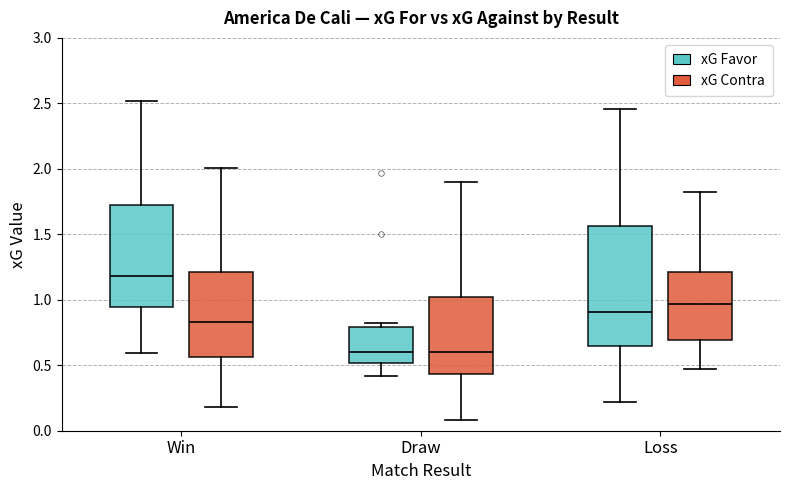

Where is the lower edge of the box for Win (xG Contra) on the y-axis? The values are not printed on the chart, so give them approximately, as read against the axis.

0.55